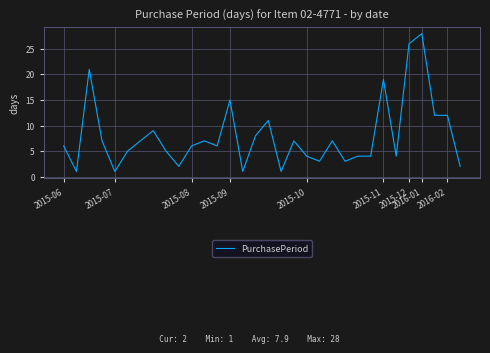

What is the difference between the second highest and second lowest values?

25